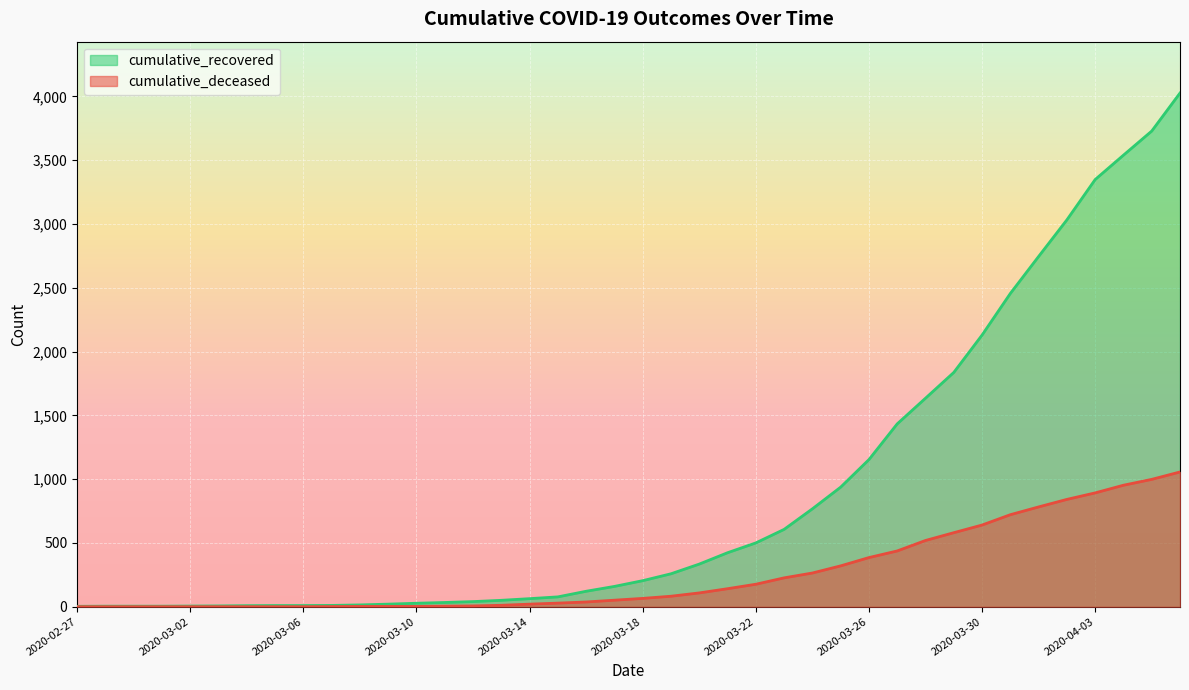

List the series in order of their peak value, highest first.

cumulative_recovered, cumulative_deceased